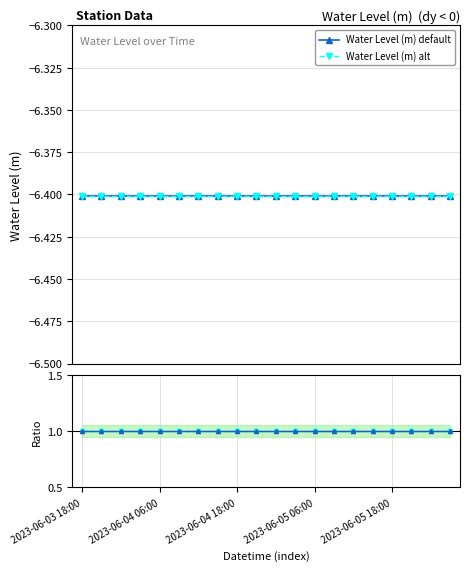

How many categories are shown in the chart?

20